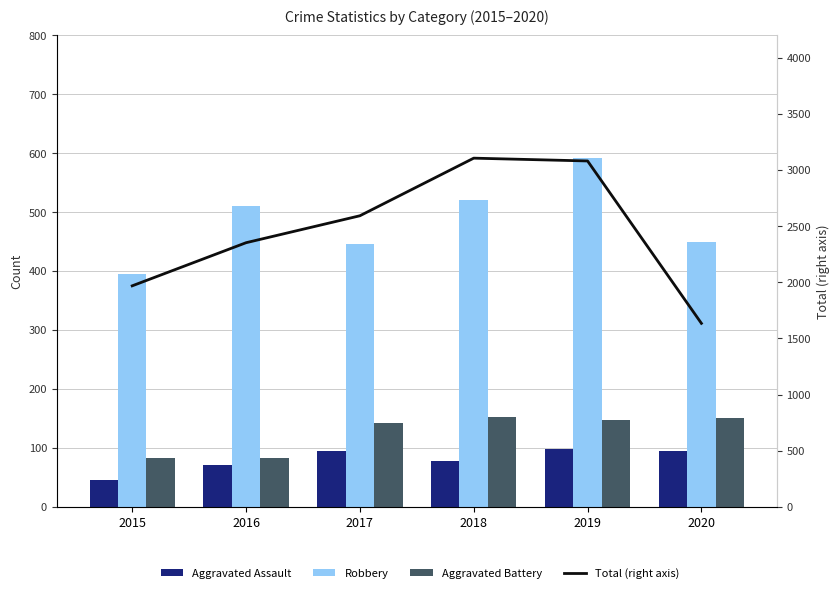

What is the sum of all Robbery values?

2912